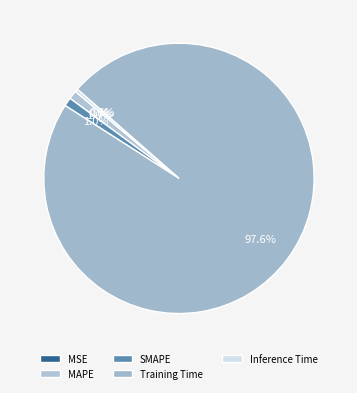

Combined, what portion of the pie is SMAPE and Inference Time?

1.4%